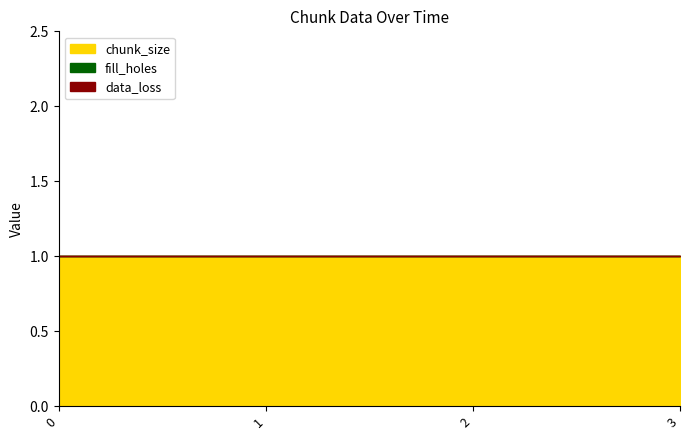

What is the total value across all series at 1?

1